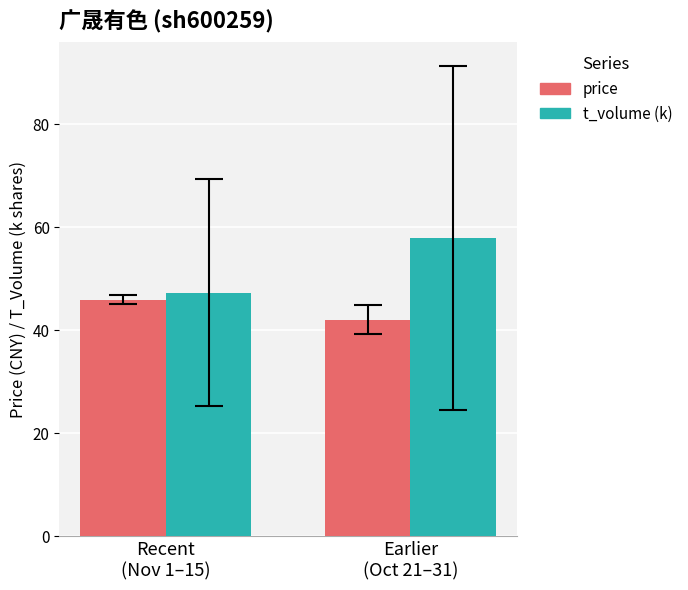

Which category has the lowest value in the t_volume (k) series?

Recent
(Nov 1–15)